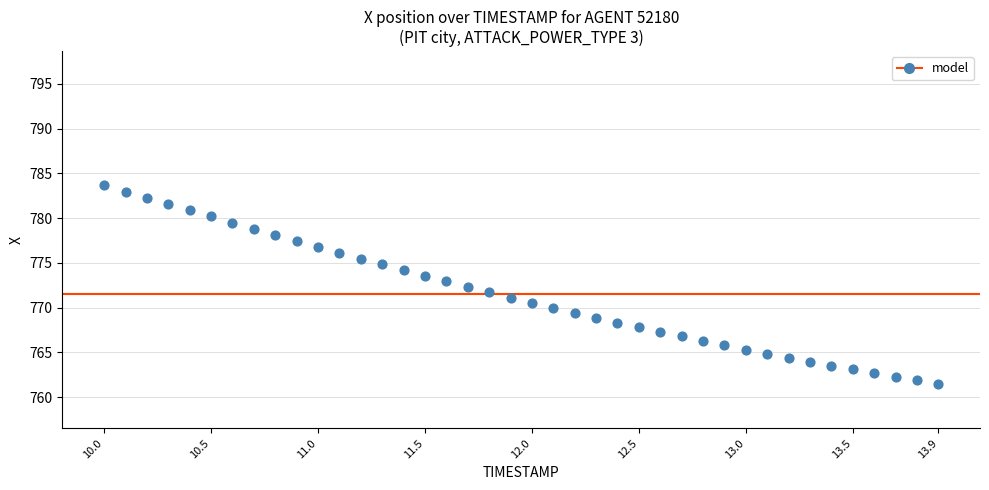

What is the range of Y values (max minus min)?

22.1